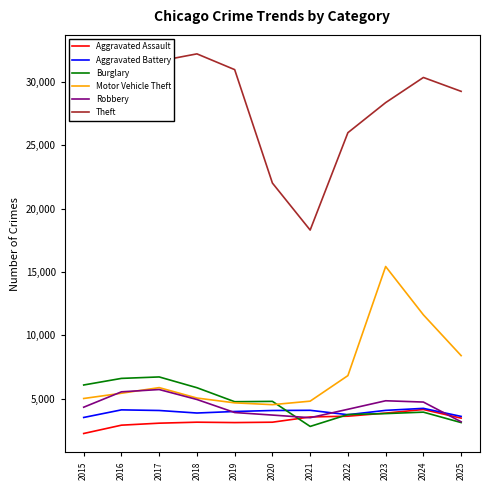

Does the chart display data point markers on the line(s)?

No